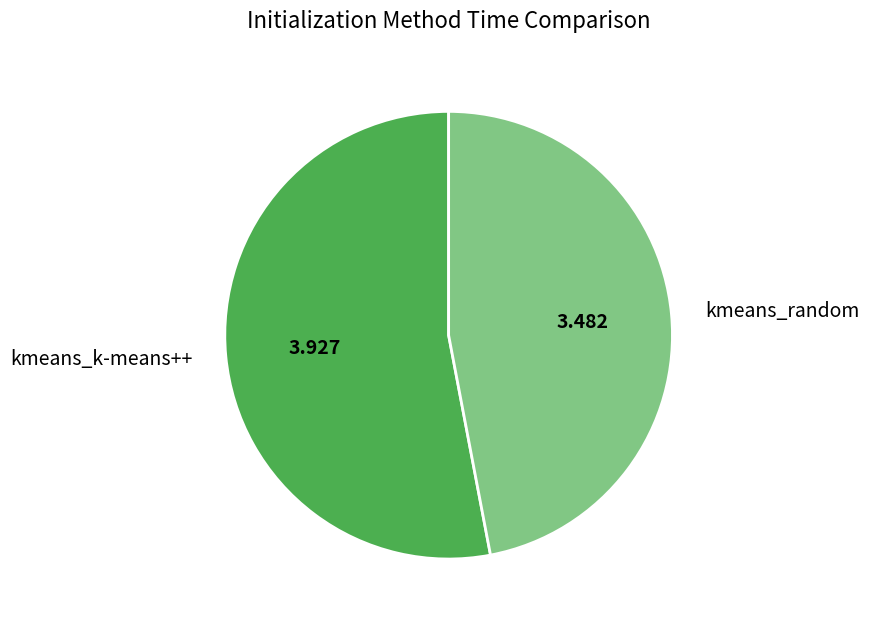

Which slice is the largest?

kmeans_k-means++